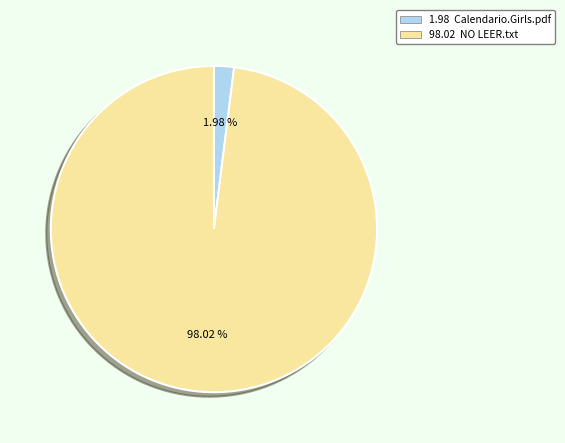

Does any single category account for the majority?

Yes